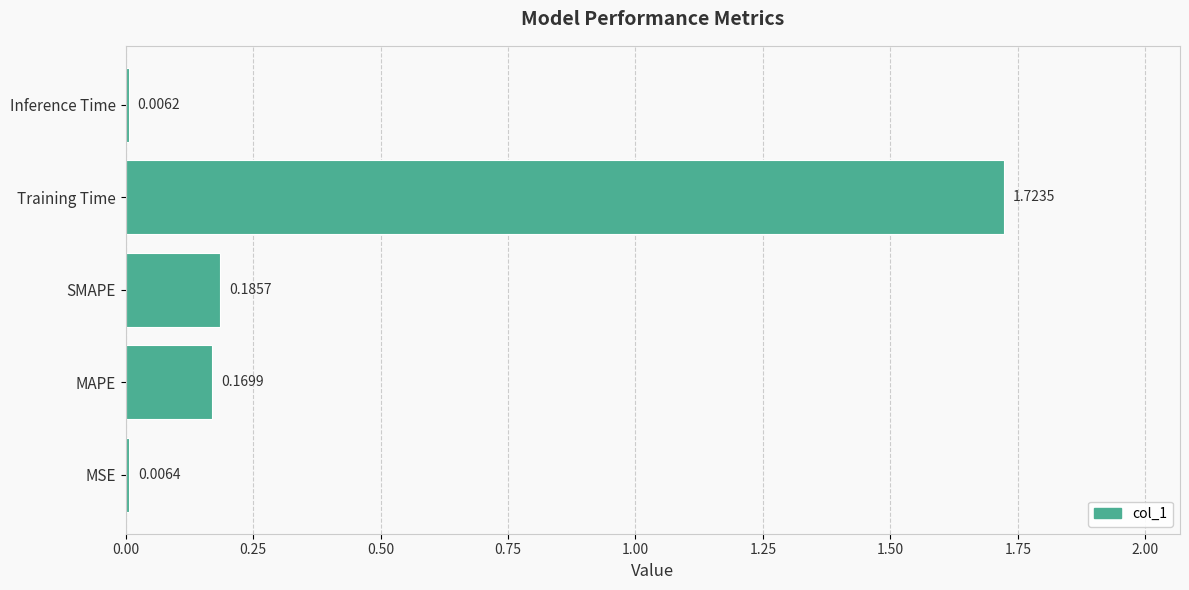

What is the sum of the values at SMAPE and MAPE?

0.4